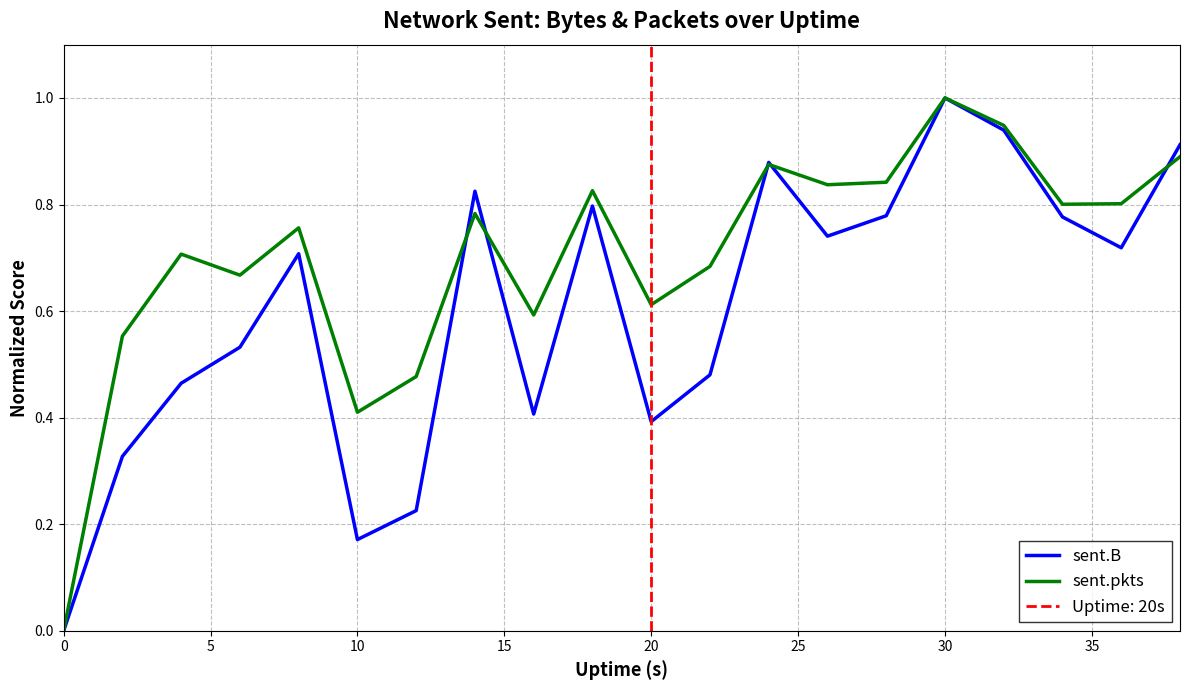

What is the highest value of the sent.B series?

1.0